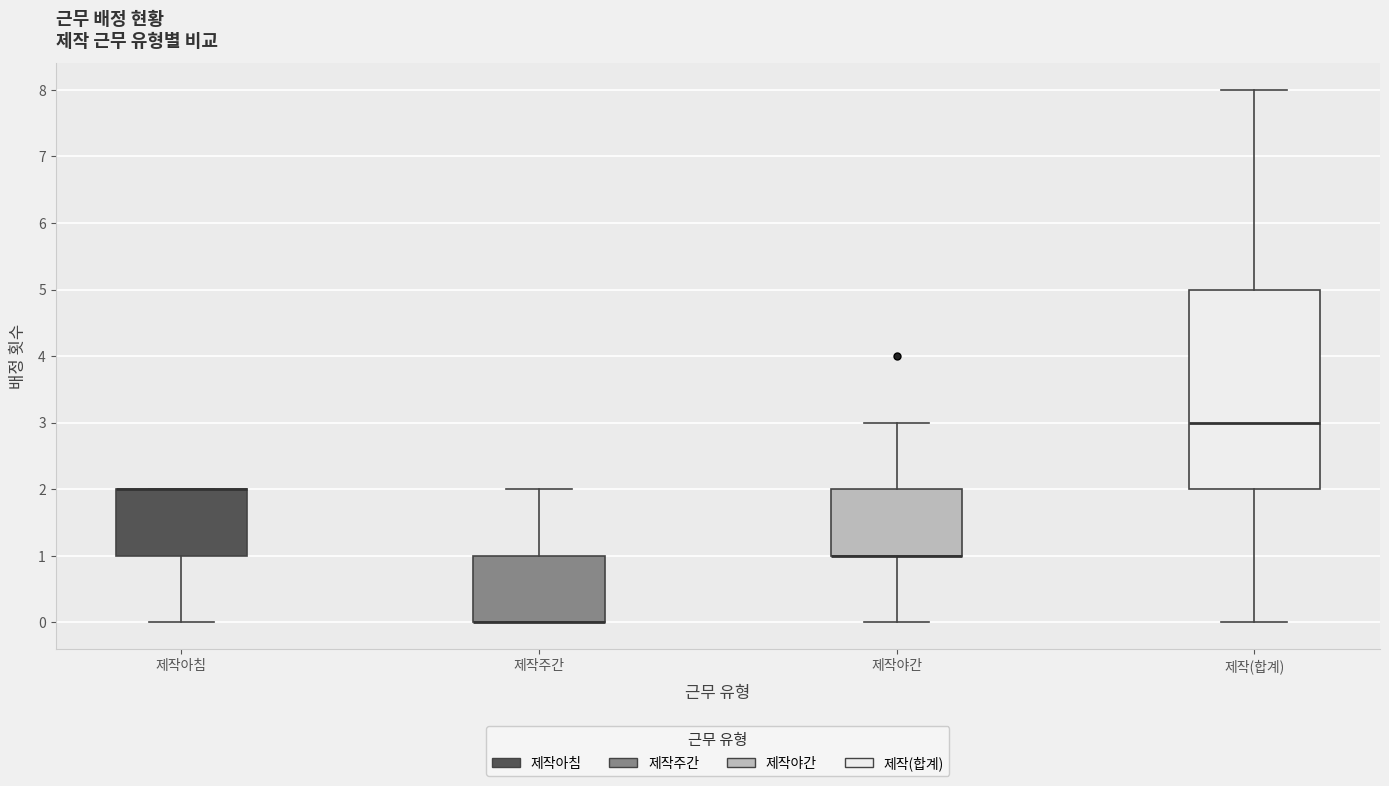

Reading left to right, read every box against the y-axis: the position of its median line, the range the box covers, and the ends of its whiskers. The values are not printed on the chart, so give them approximately, as read against the axis.

제작아침: median 2 (drawn on the box's upper edge), box 1 to 2, whiskers 0 to 2
제작주간: median 0 (drawn on the box's lower edge), box 0 to 1, whiskers 0 to 2
제작야간: median 1 (drawn on the box's lower edge), box 1 to 2, whiskers 0 to 3
제작(합계): median 3, box 2 to 5, whiskers 0 to 8